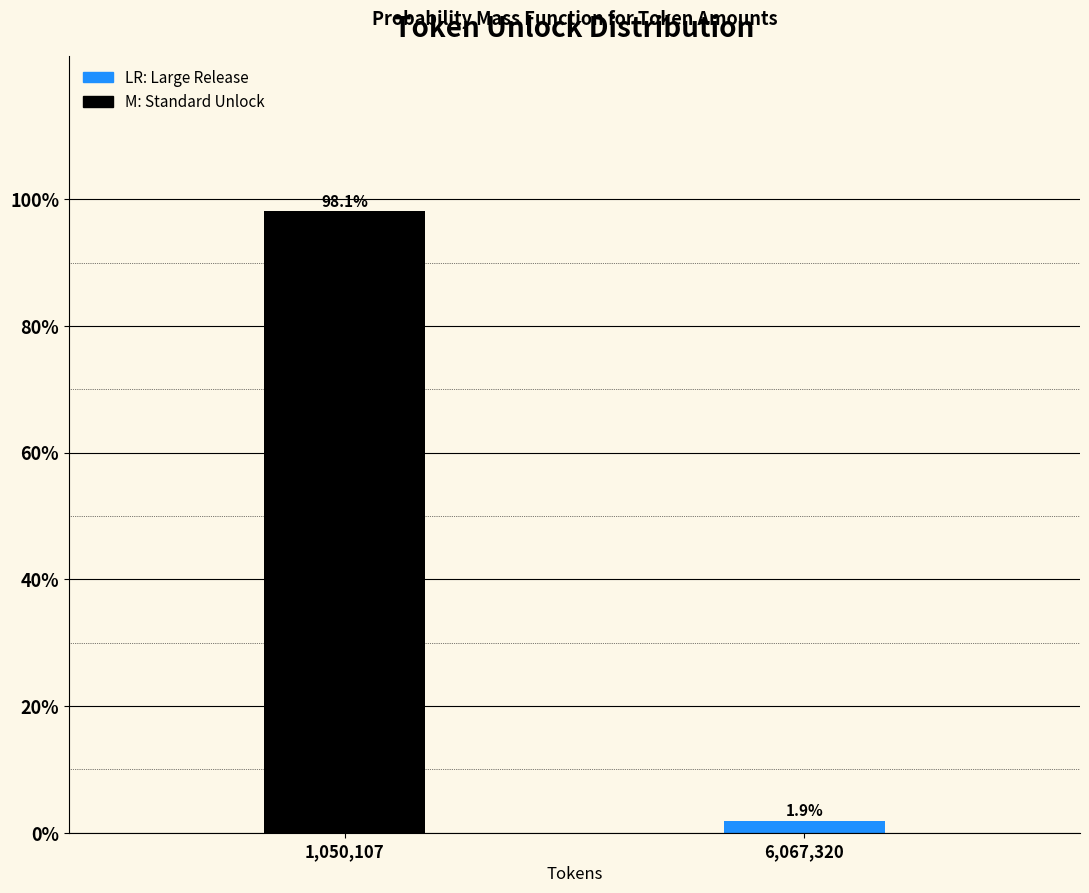

Reading left to right, what are all the values shown in this chart?

1,050,107=98.1	6,067,320=1.9